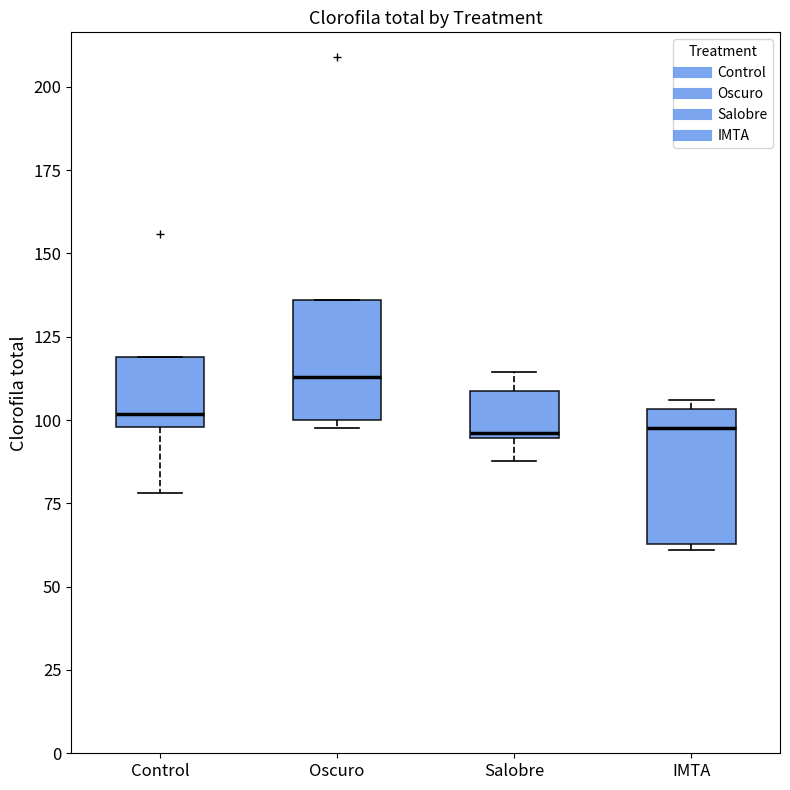

Where is the upper edge of the box for IMTA on the y-axis? The values are not printed on the chart, so give them approximately, as read against the axis.

105